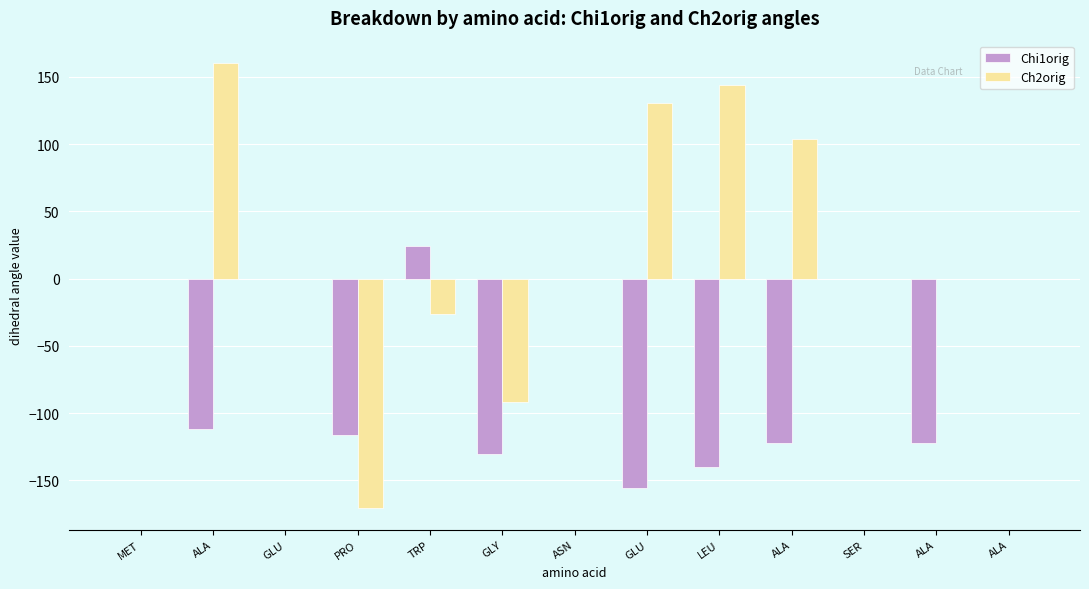

What is the total value across all series at ALA?

48.7